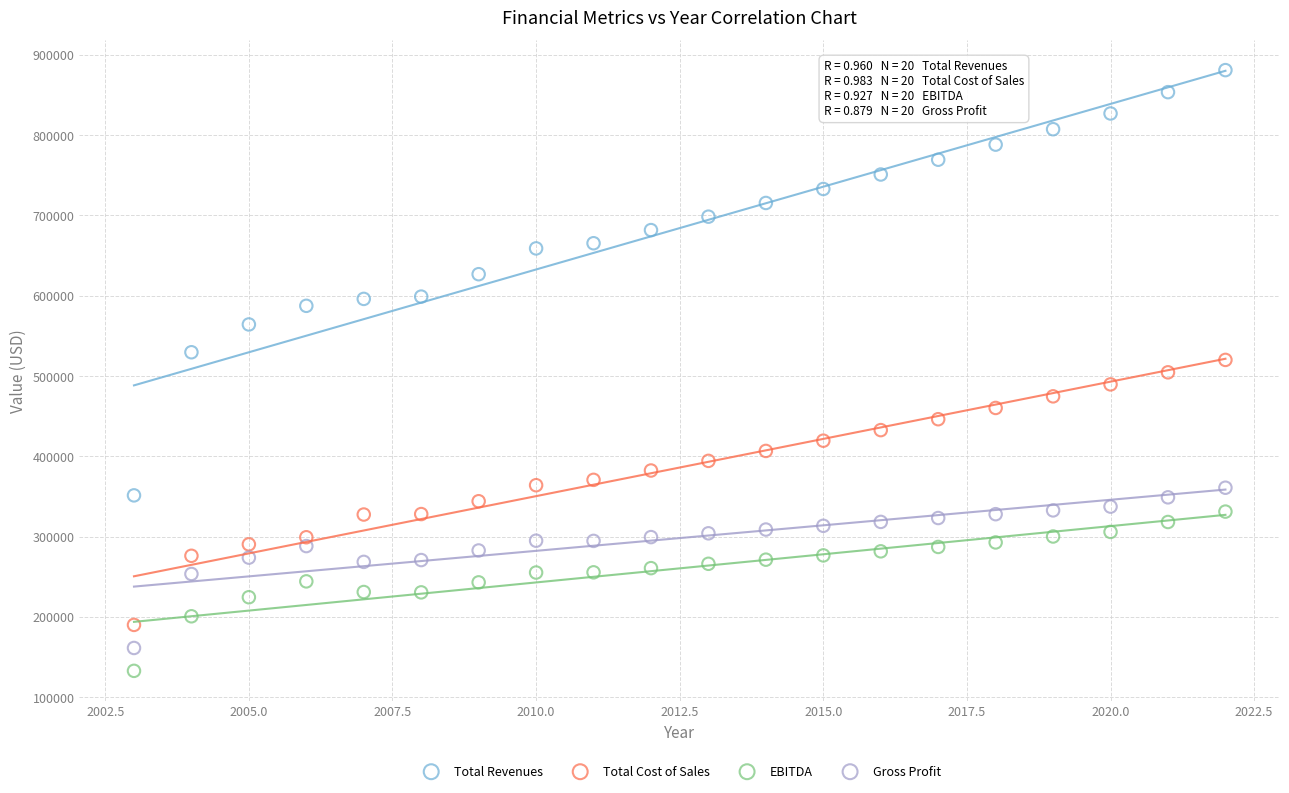

What are all the series names shown in the legend?

Total Revenues, Total Cost of Sales, EBITDA, Gross Profit